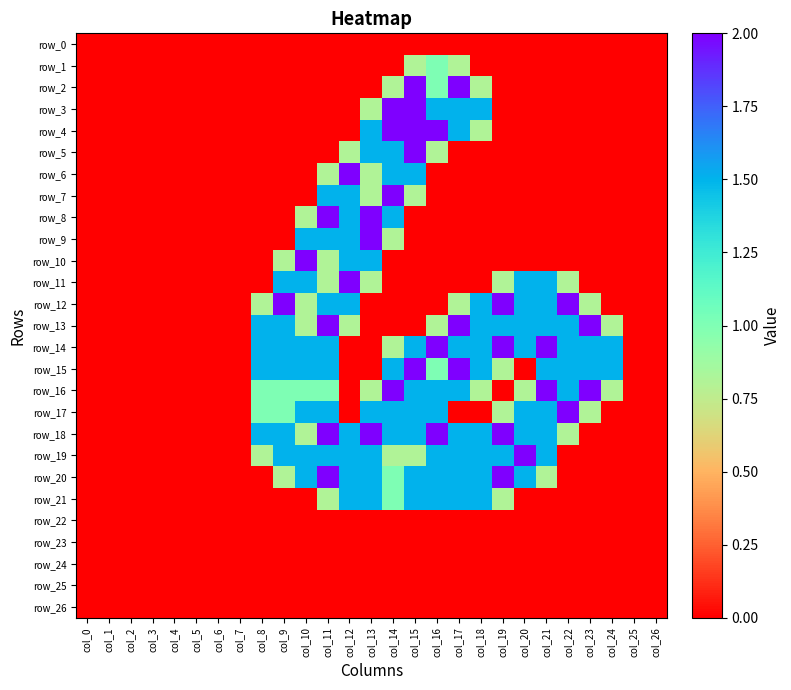

At which category does the chart reach its minimum across all series?

col_0